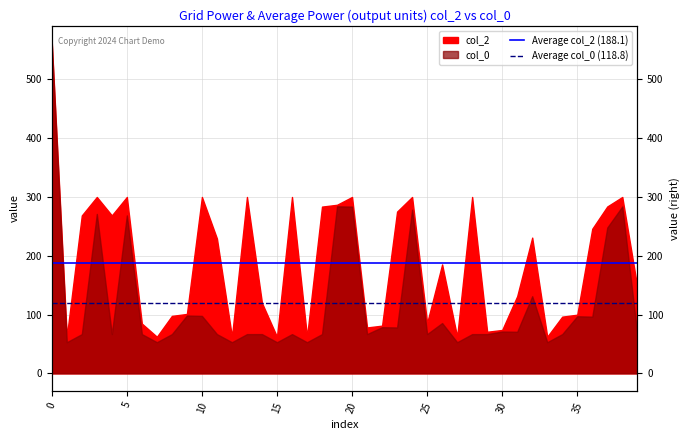

What is the highest value of the Average col_2 (188.1) series?

188.1